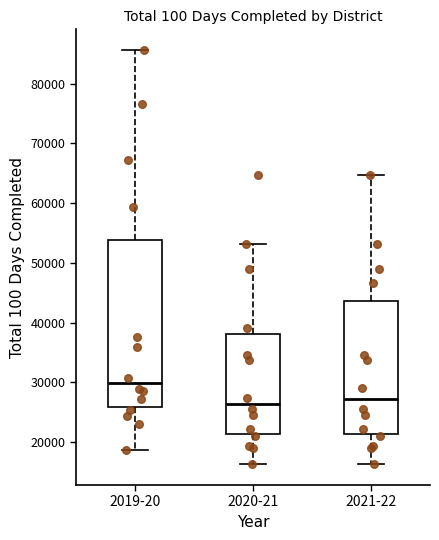

Which box's median line is the highest?

2019-20